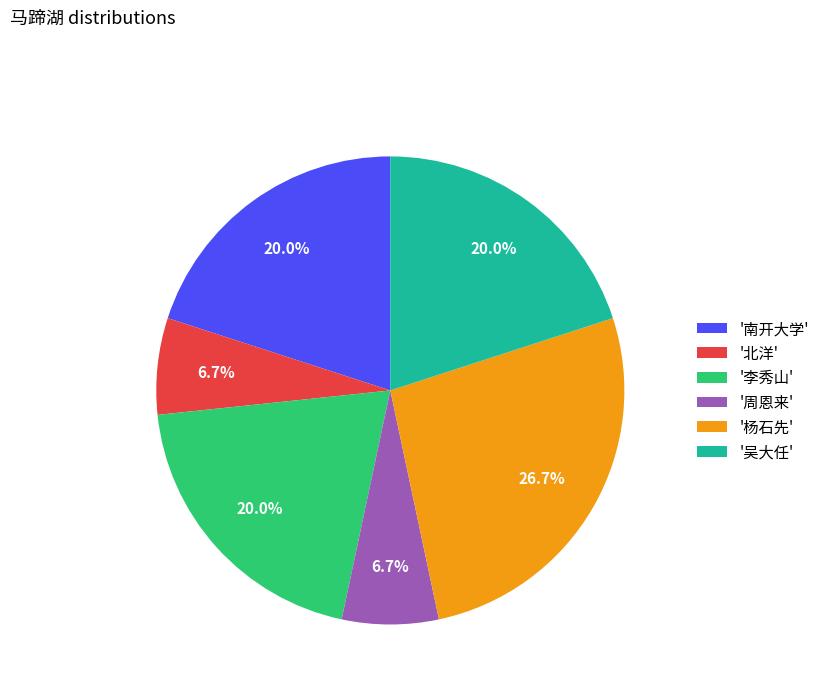

What percentage is NOT represented by '北洋'?

93.3%